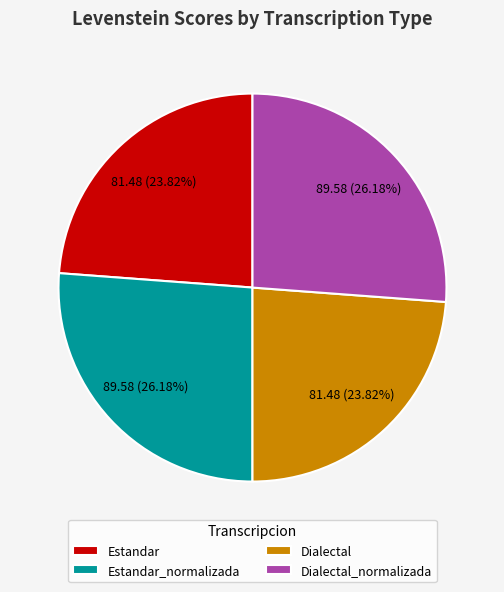

True or false: Dialectal accounts for 24% of the total.

True